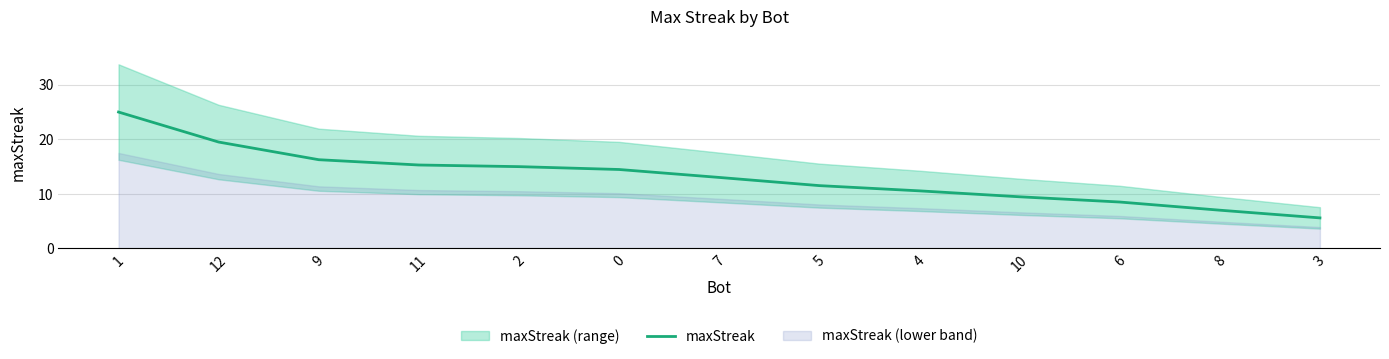

Which label corresponds to the largest value in the chart?

1